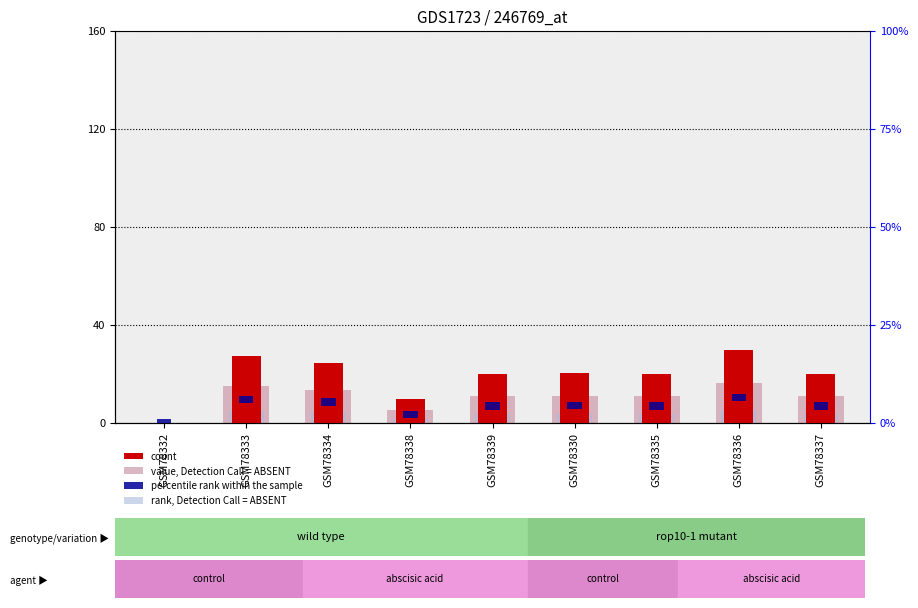

How many series are shown in this chart?

4